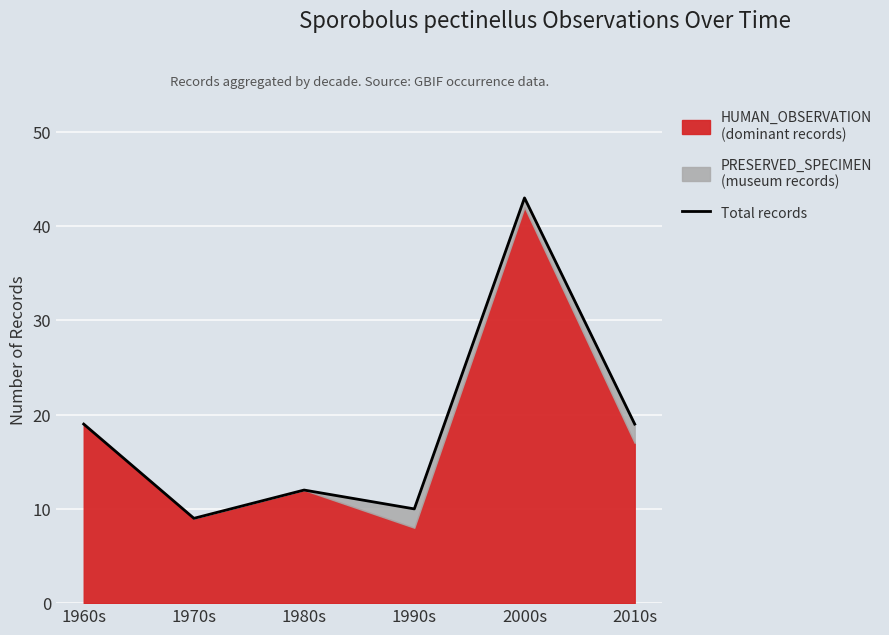

Where is the first local maximum?

1980s